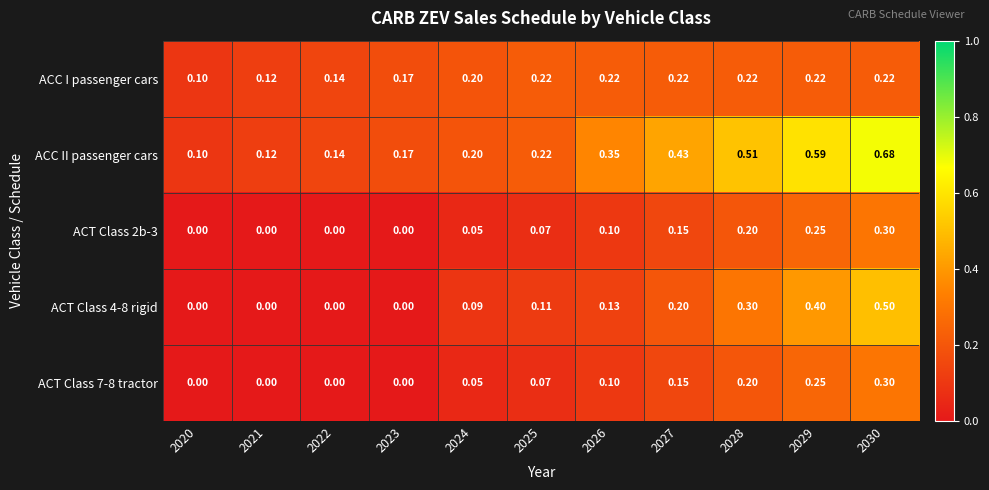

Between 2025 and 2030, which series saw the biggest shift?

ACC II passenger cars